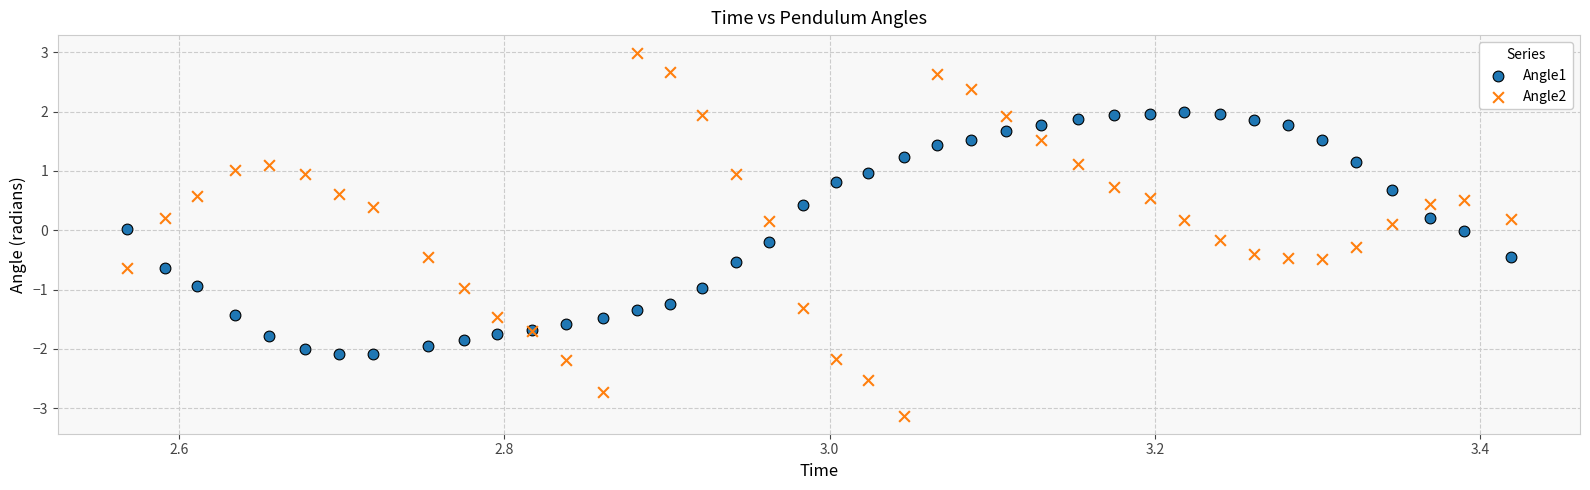

What are all the series names shown in the legend?

Angle1, Angle2